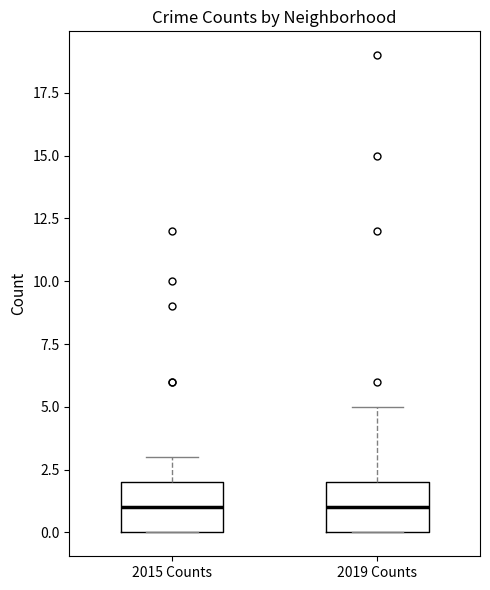

Reading left to right, read every box against the y-axis: the position of its median line, the range the box covers, and the ends of its whiskers. The values are not printed on the chart, so give them approximately, as read against the axis.

2015 Counts: median 1, box 0 to 2, whiskers 0 to 3
2019 Counts: median 1, box 0 to 2, whiskers 0 to 5